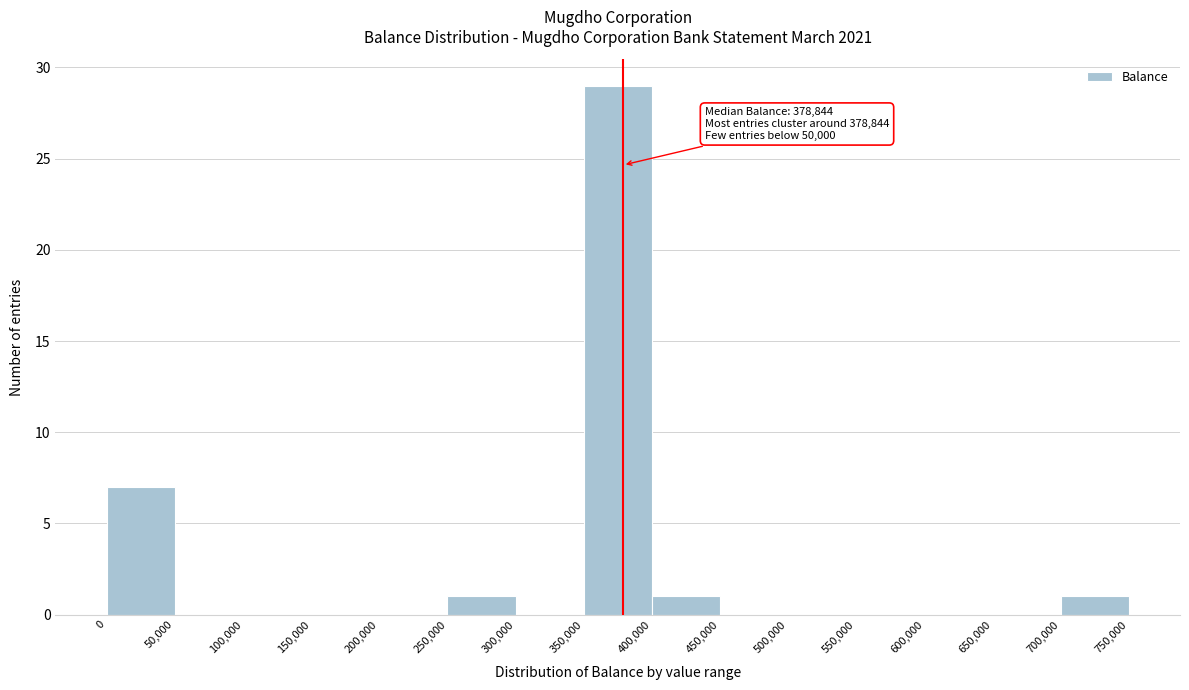

Over which range of the x-axis is the bar tallest?

350,000 to 400,000